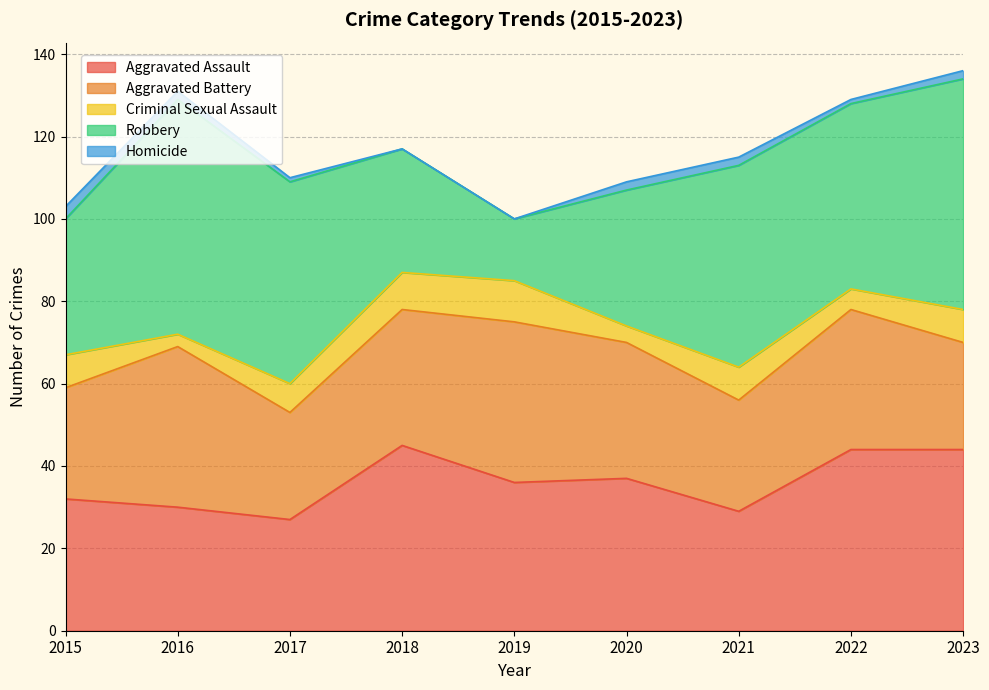

List the labels in order of Aggravated Battery value, smallest first.

2017, 2023, 2015, 2021, 2018, 2020, 2022, 2016, 2019